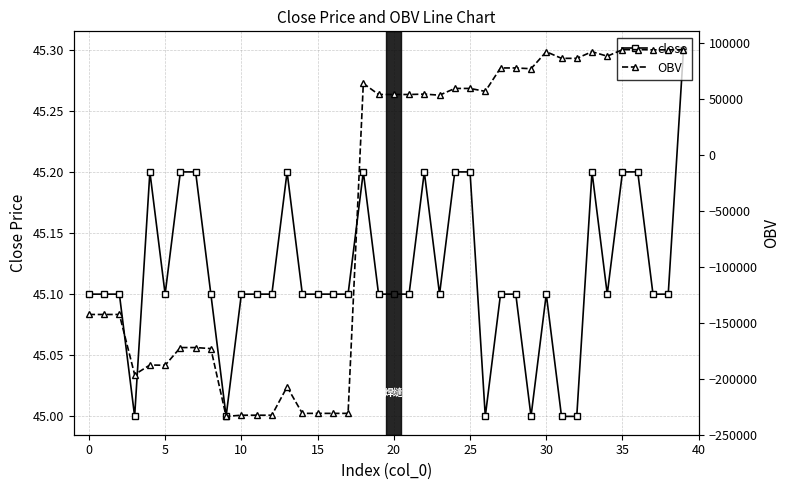

How many lines are shown in the chart?

2